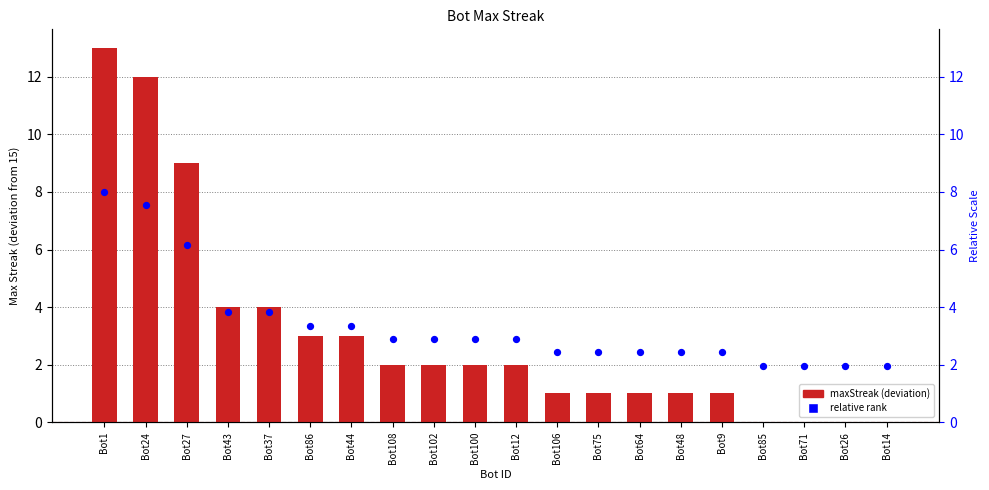

What is the total value across all series at Bot1?

21.0